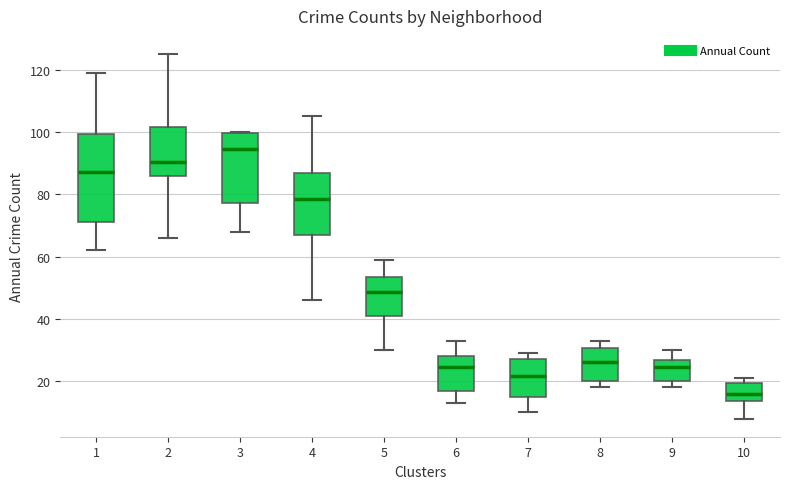

Reading left to right, transcribe this box plot: for each box, give where its median line is, the range the box spans, and where its two whiskers end, as read against the y-axis. The values are not printed on the chart, so give them approximately, as read against the axis.

1: median 88, box 72 to 100, whiskers 62 to 120
2: median 90, box 86 to 102, whiskers 66 to 126
3: median 94, box 78 to 100, whiskers 68 to 100
4: median 78, box 68 to 86, whiskers 46 to 106
5: median 48, box 42 to 54, whiskers 30 to 60
6: median 24, box 16 to 28, whiskers 14 to 34
7: median 22, box 16 to 28, whiskers 10 to 30
8: median 26, box 20 to 30, whiskers 18 to 34
9: median 24, box 20 to 26, whiskers 18 to 30
10: median 16, box 14 to 20, whiskers 8 to 22